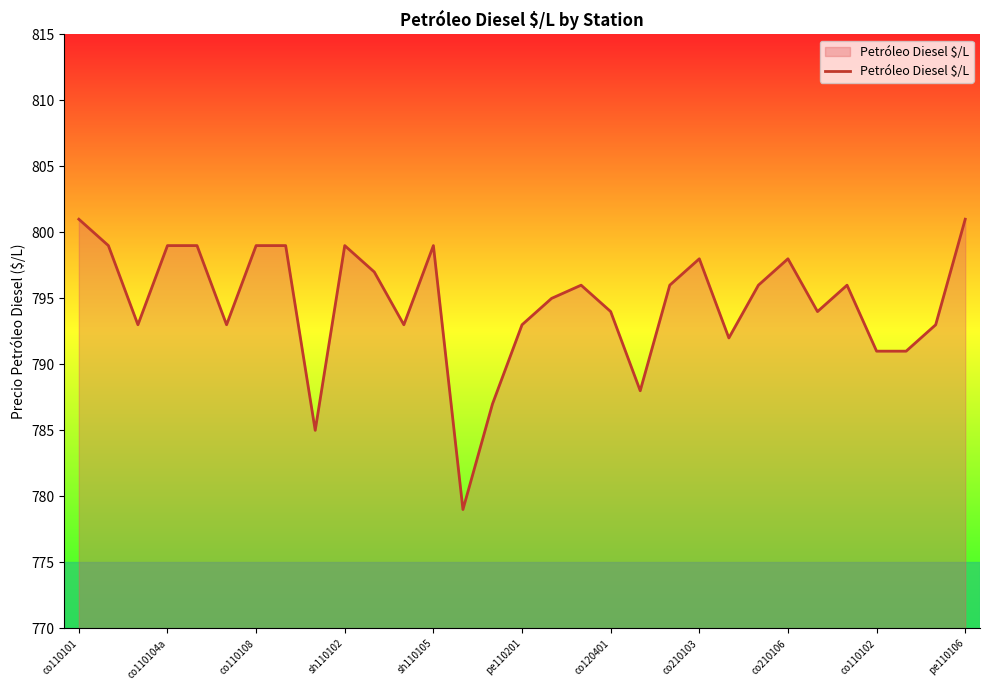

What is the maximum value shown in the chart?

801